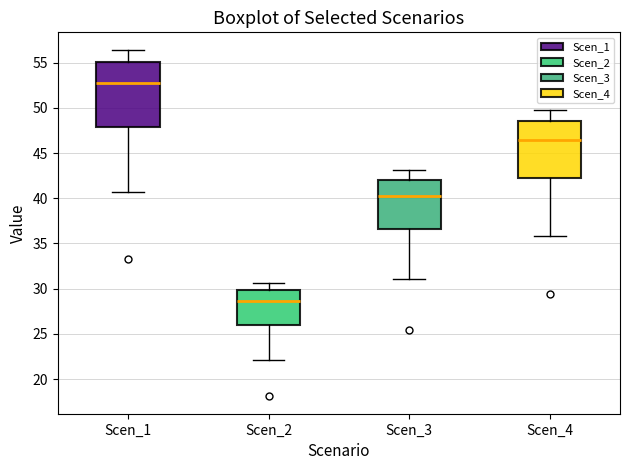

Which box's median line is the highest?

Scen_1